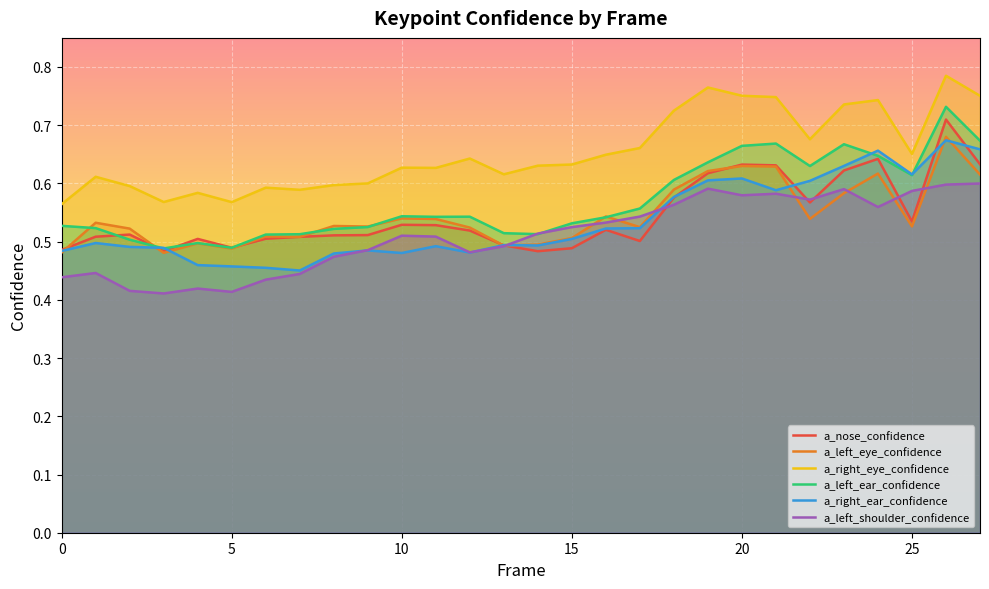

Does the chart display data point markers on the line(s)?

No